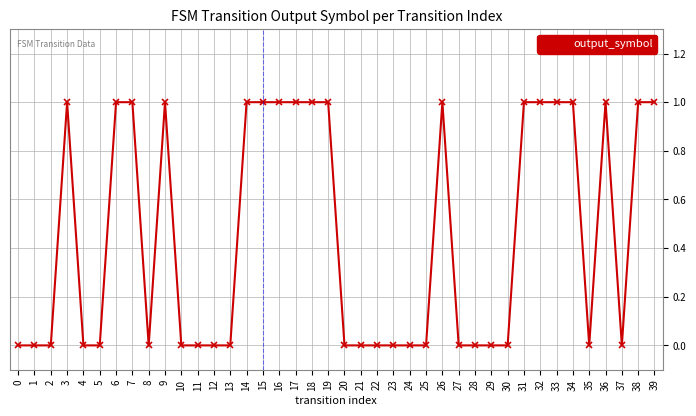

How many series are shown in this chart?

1